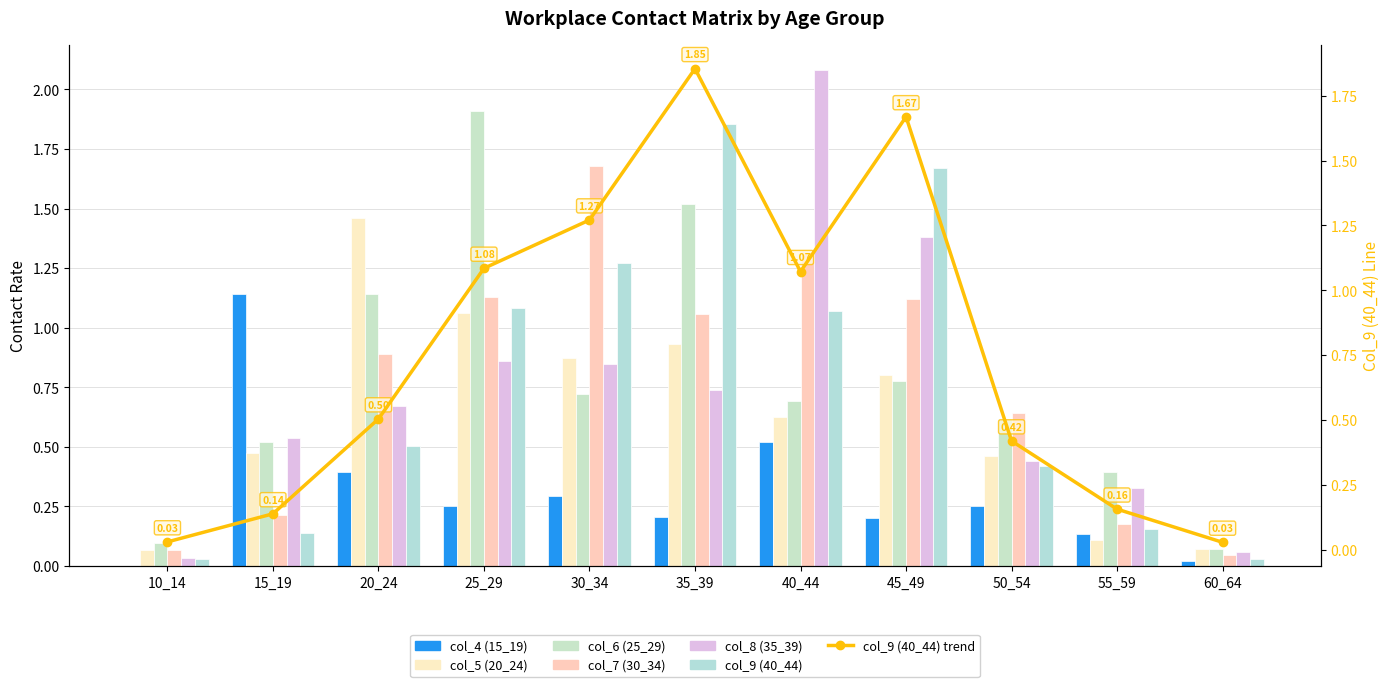

Is the value of col_7 (30_34) at 40_44 greater than the value of col_9 (40_44) at 45_49?

No